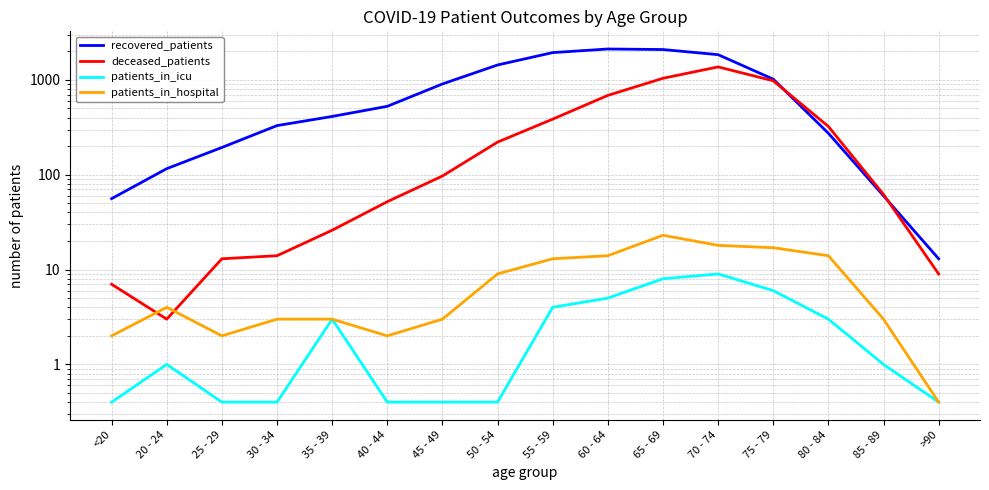

Is the value of recovered_patients at 70 - 74 greater than the value of deceased_patients at 85 - 89?

Yes